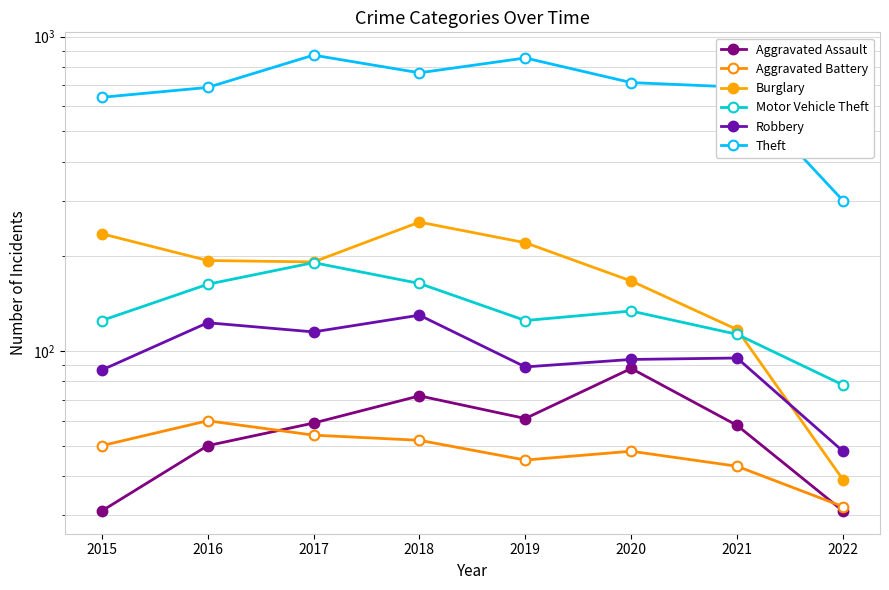

Rank the series by their maximum value, from highest to lowest.

Theft, Burglary, Motor Vehicle Theft, Robbery, Aggravated Assault, Aggravated Battery